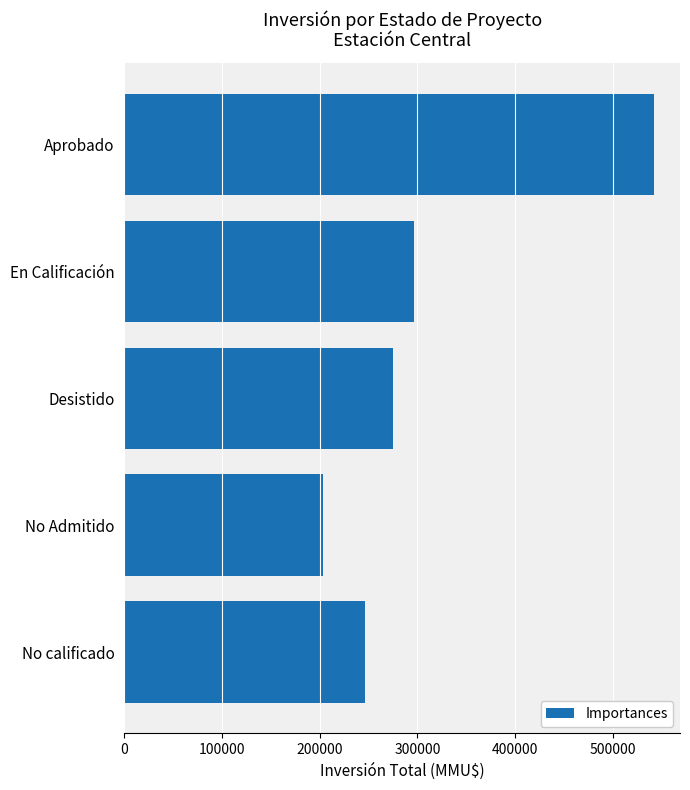

Are the bars grouped side by side (vs. stacked)?

No